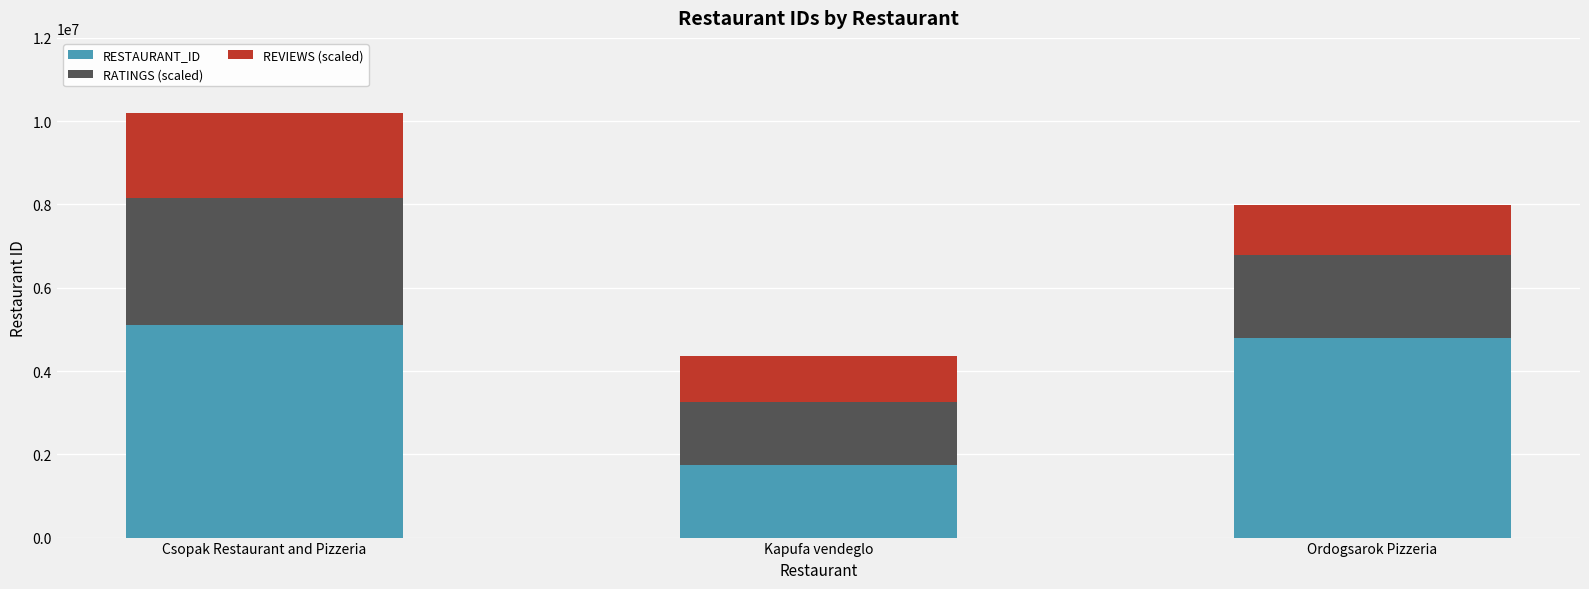

At which category is the sum across all series the highest?

Csopak Restaurant and Pizzeria